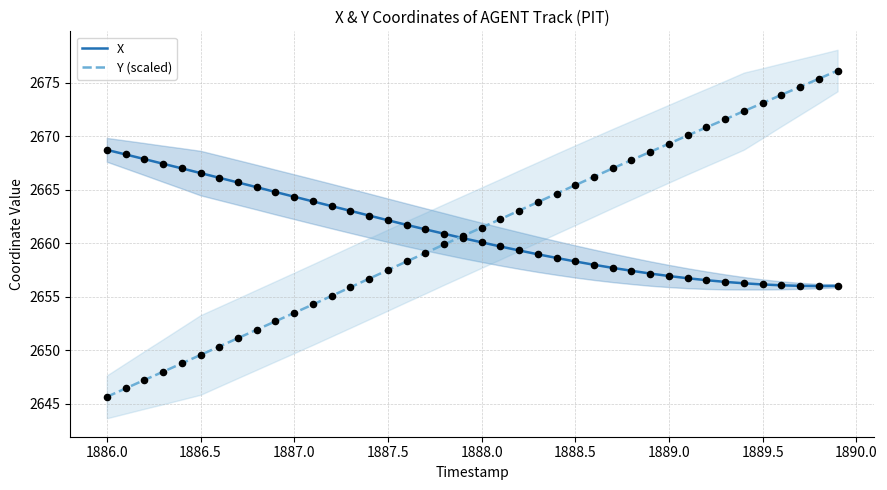

Which series has the largest total across all categories?

X